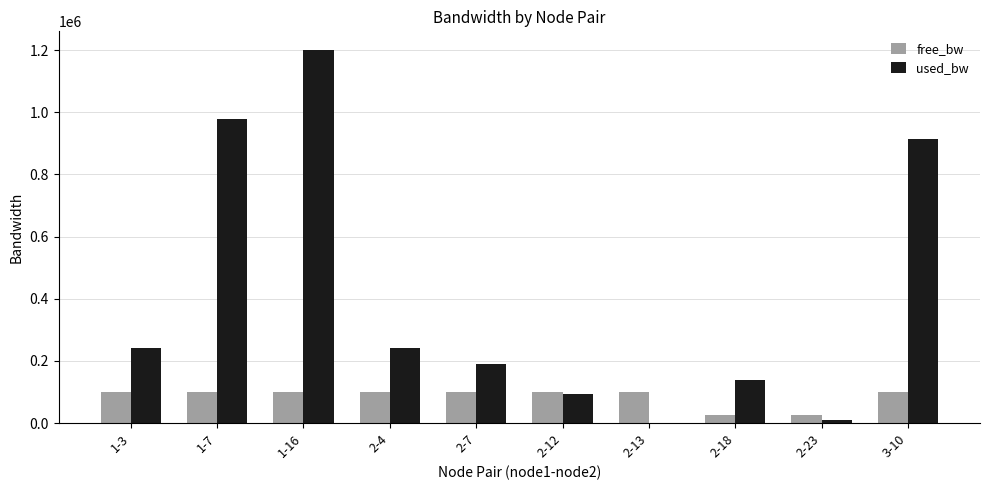

The value of free_bw at 1-16 is 98798.8. True or false?

True